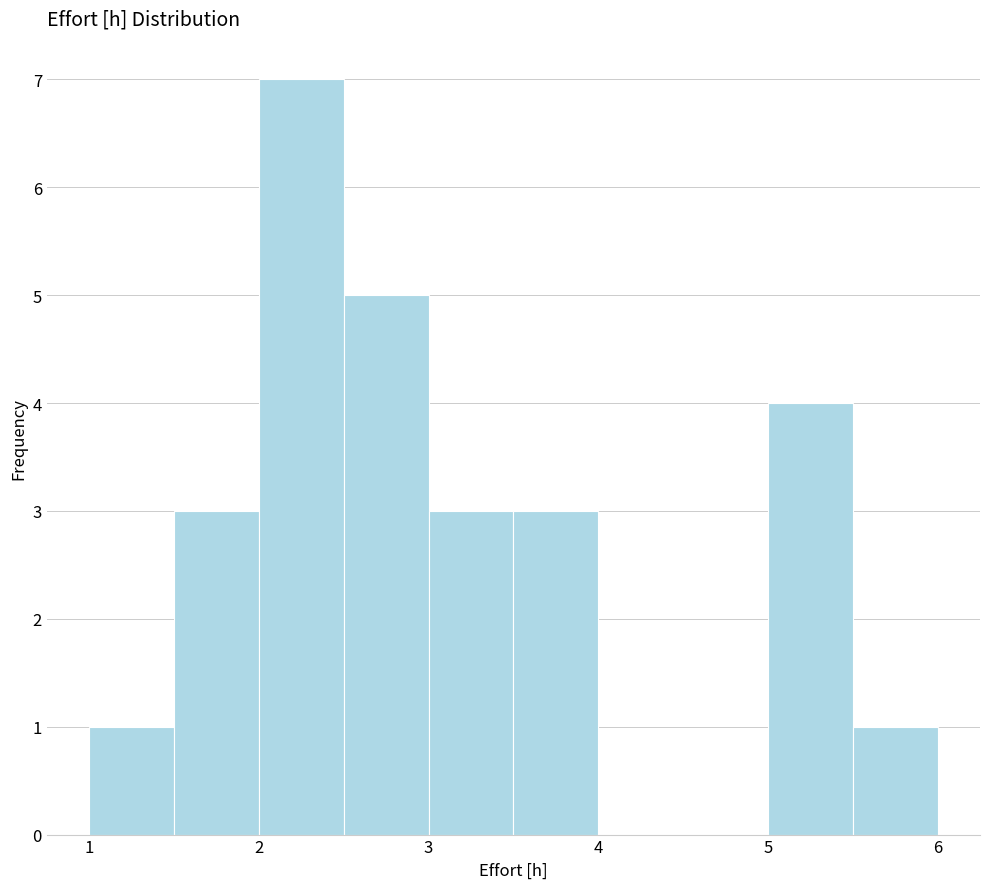

Which range on the x-axis has the tallest bar?

2.0 to 2.5